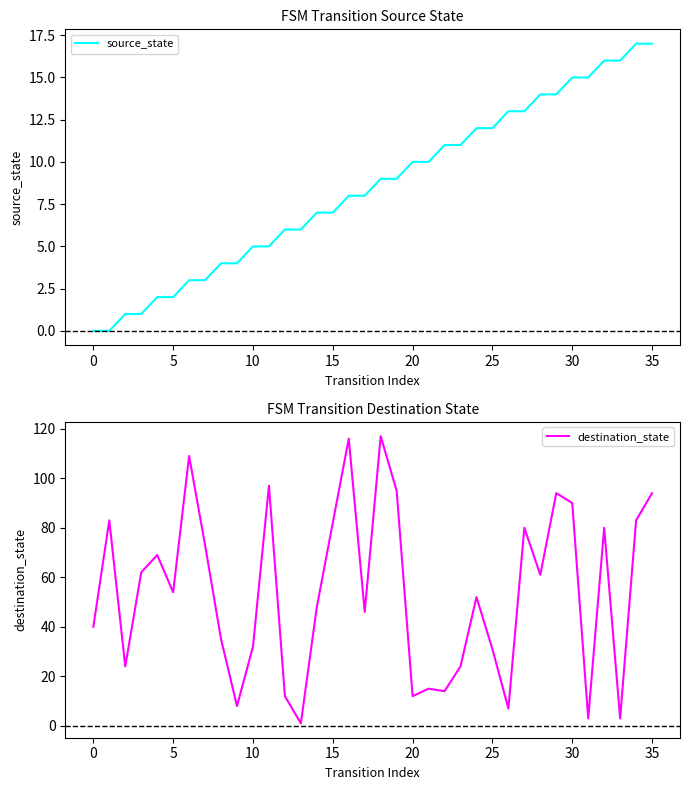

True or false: source_state has more than 0 interior local peaks.

False